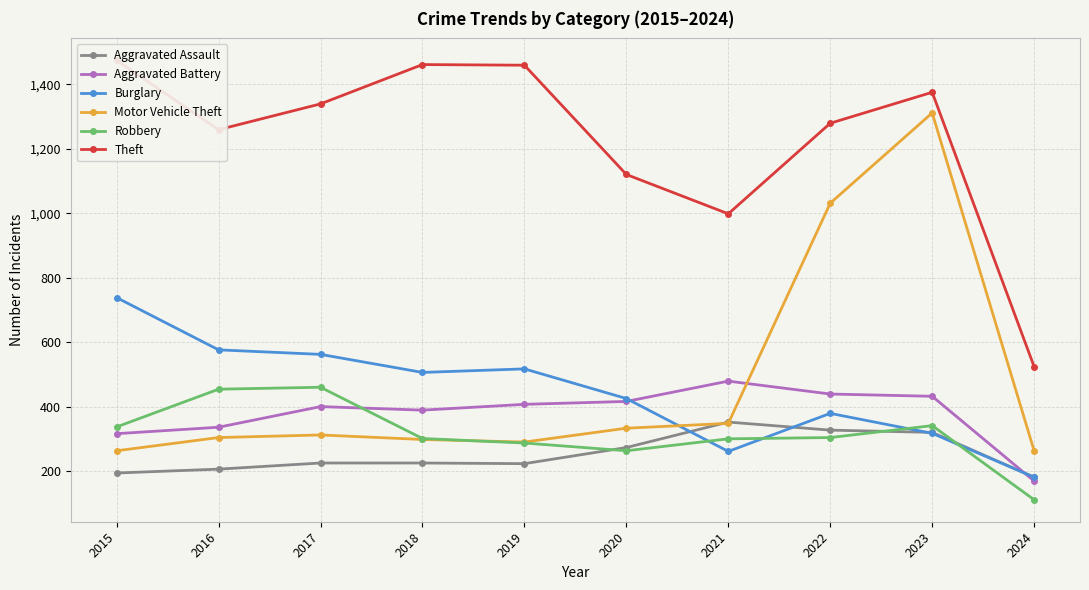

What are all the series names shown in the legend?

Aggravated Assault, Aggravated Battery, Burglary, Motor Vehicle Theft, Robbery, Theft